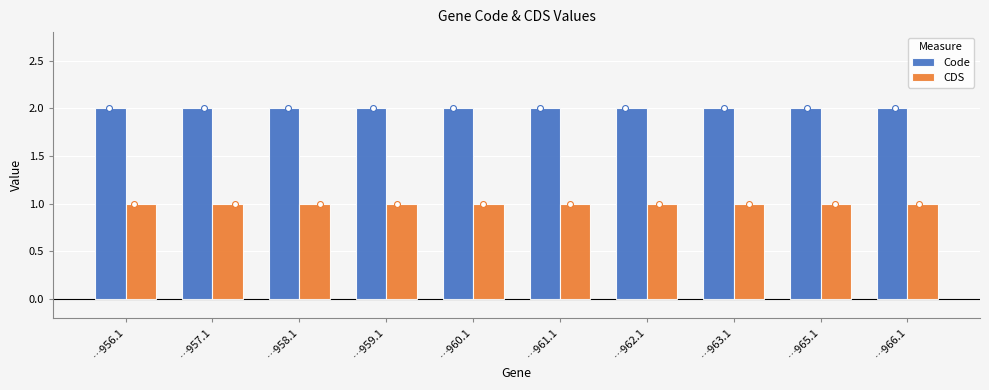

What are all the series names shown in the legend?

Code, CDS